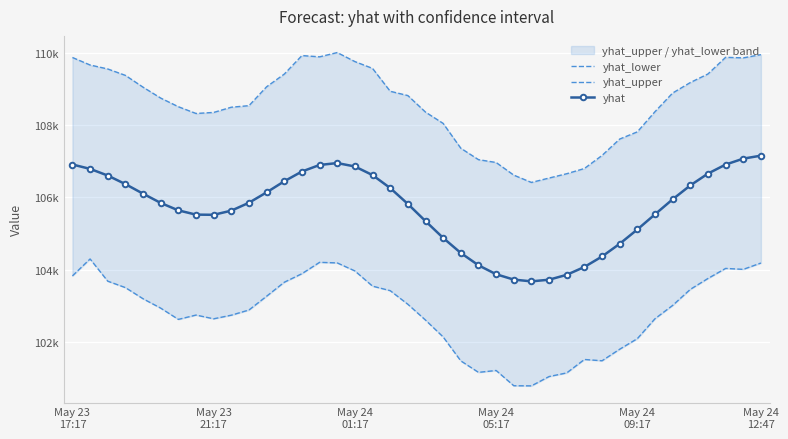

Which category has the lowest value in the yhat series?

26